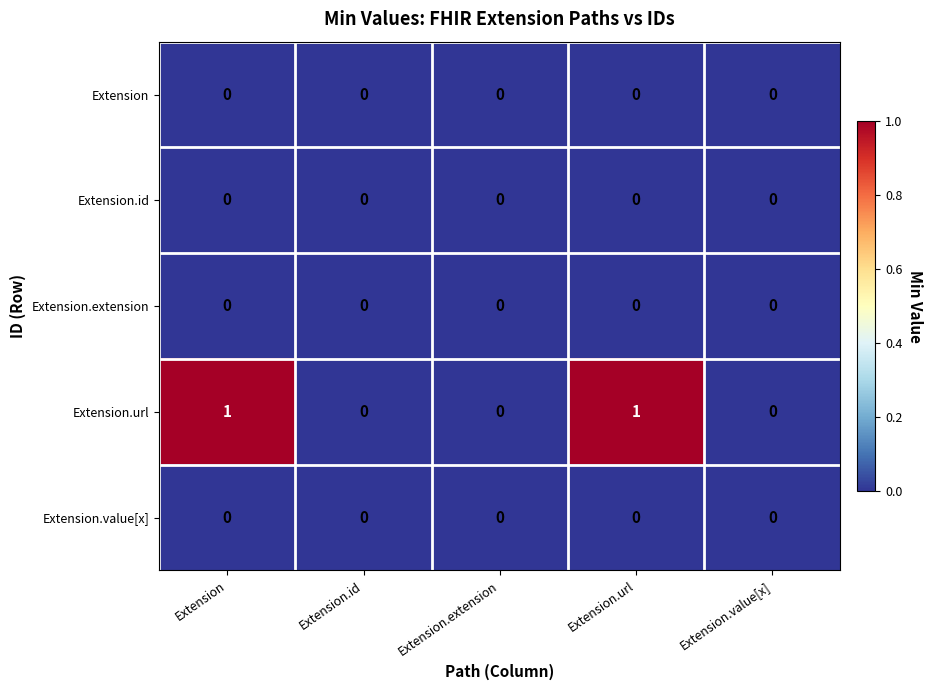

What is the greatest value displayed?

1